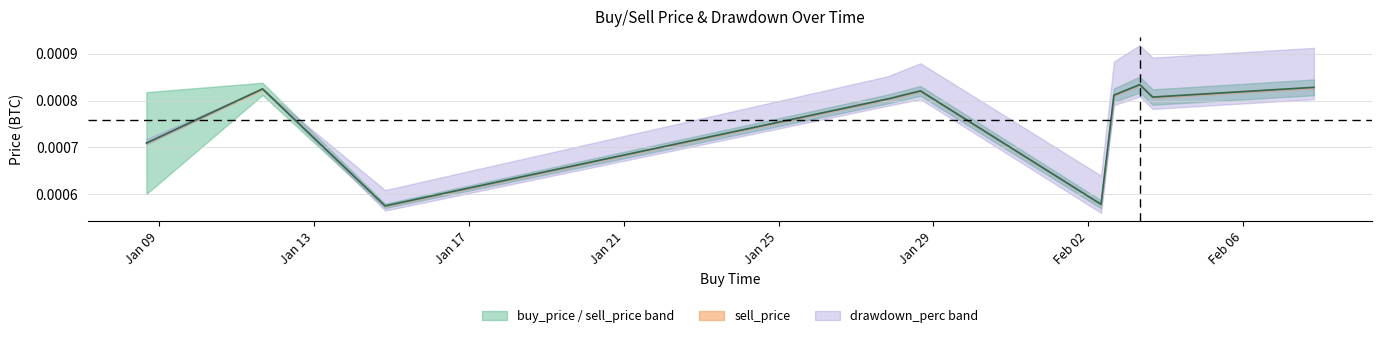

Which category has the highest value across all series?

Feb 06